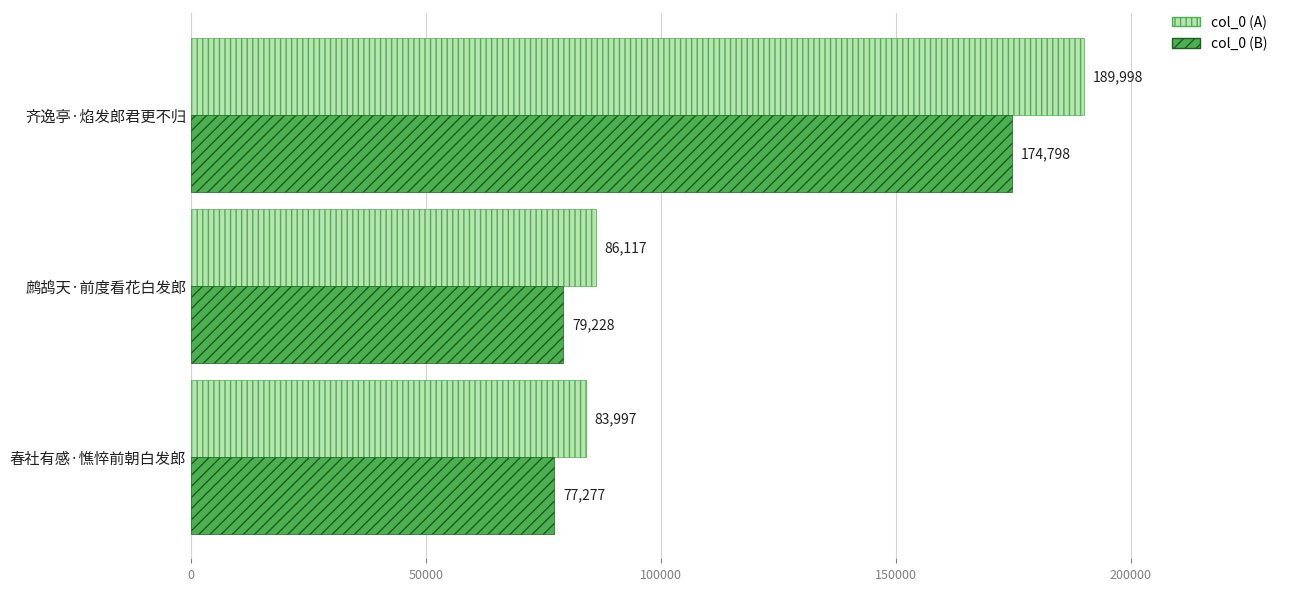

What is the average value of the col_0 (B) series?

110434.3